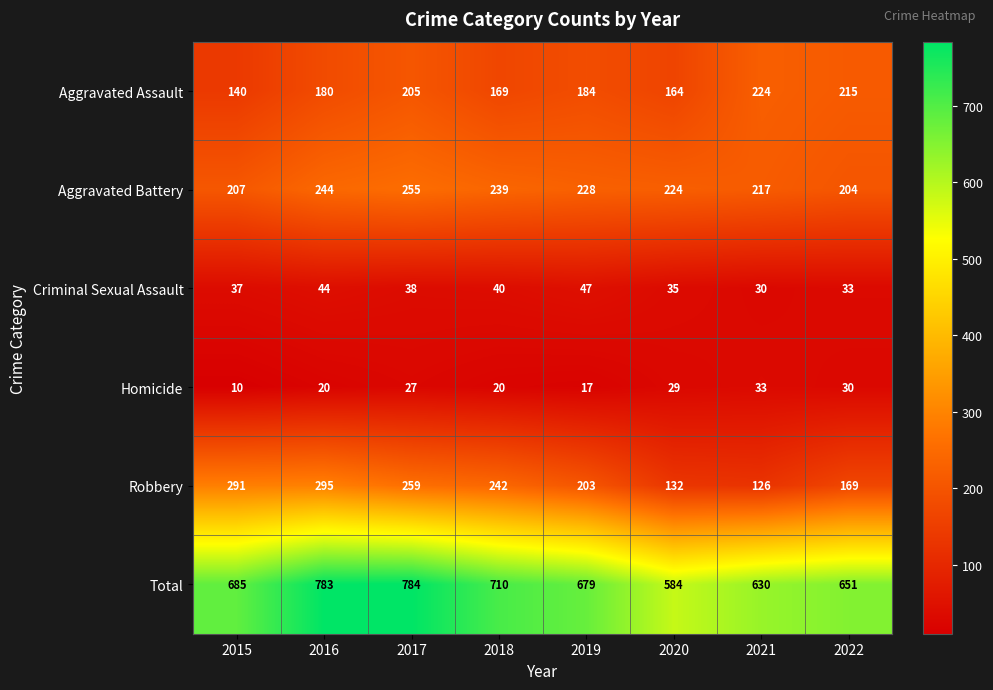

What is the difference between the Criminal Sexual Assault values at 2016 and 2015?

7